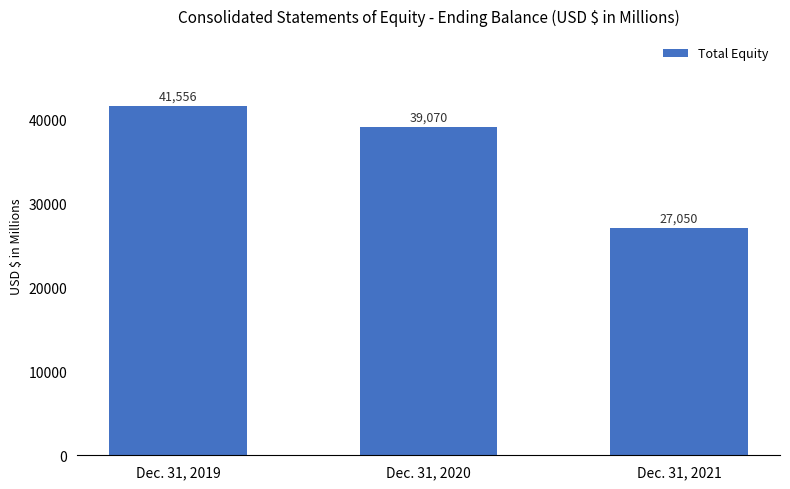

What is the average value?

35892